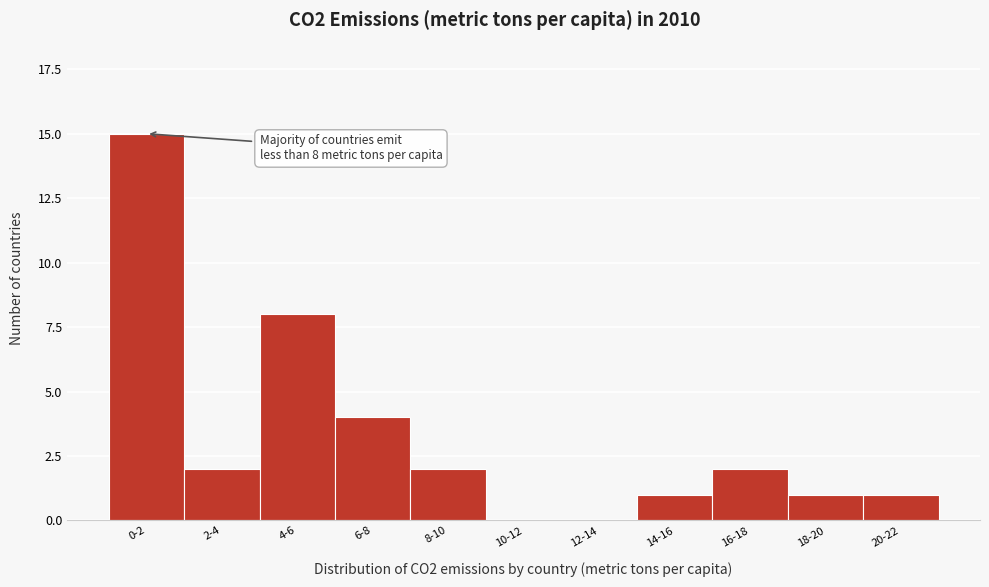

Reading right to left, list all the values displayed in this chart.

20-22=1	18-20=1	16-18=2	14-16=1	12-14=0	10-12=0	8-10=2	6-8=4	4-6=8	2-4=2	0-2=15